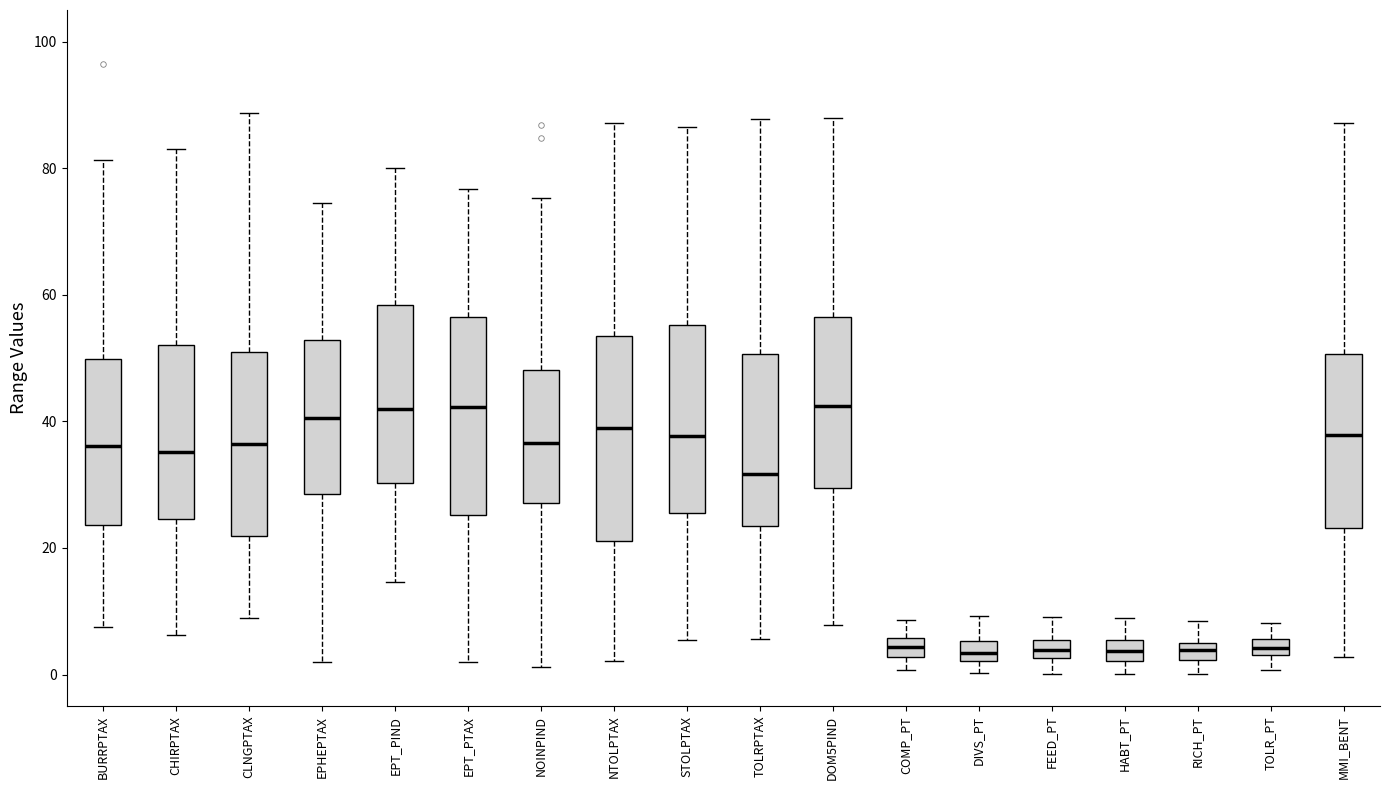

Where does the lower whisker of the box for NTOLPTAX end on the y-axis? The values are not printed on the chart, so give them approximately, as read against the axis.

2